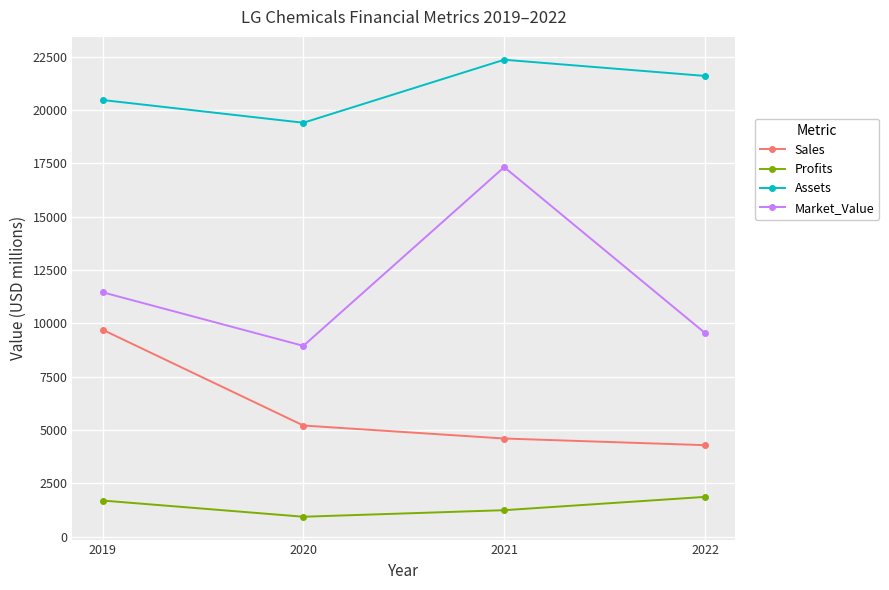

What is the difference between the second highest and second lowest values in the Assets series?

1128.0